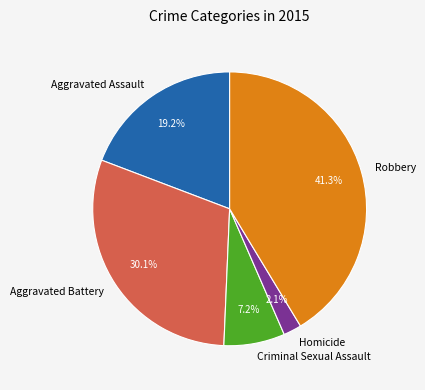

Is it true that Criminal Sexual Assault is 22% of the pie?

False